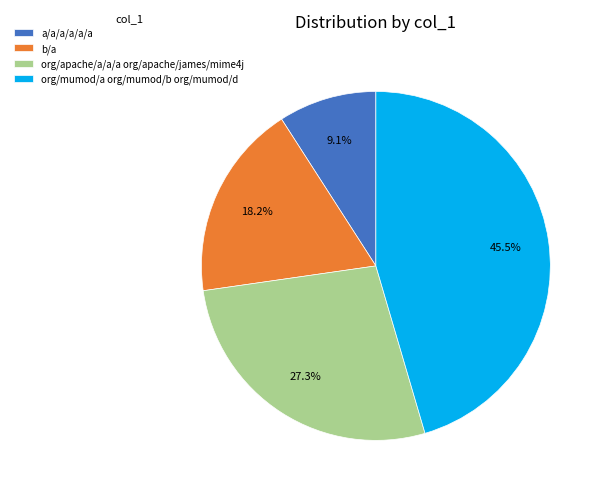

Is it true that b/a is 18% of the pie?

True